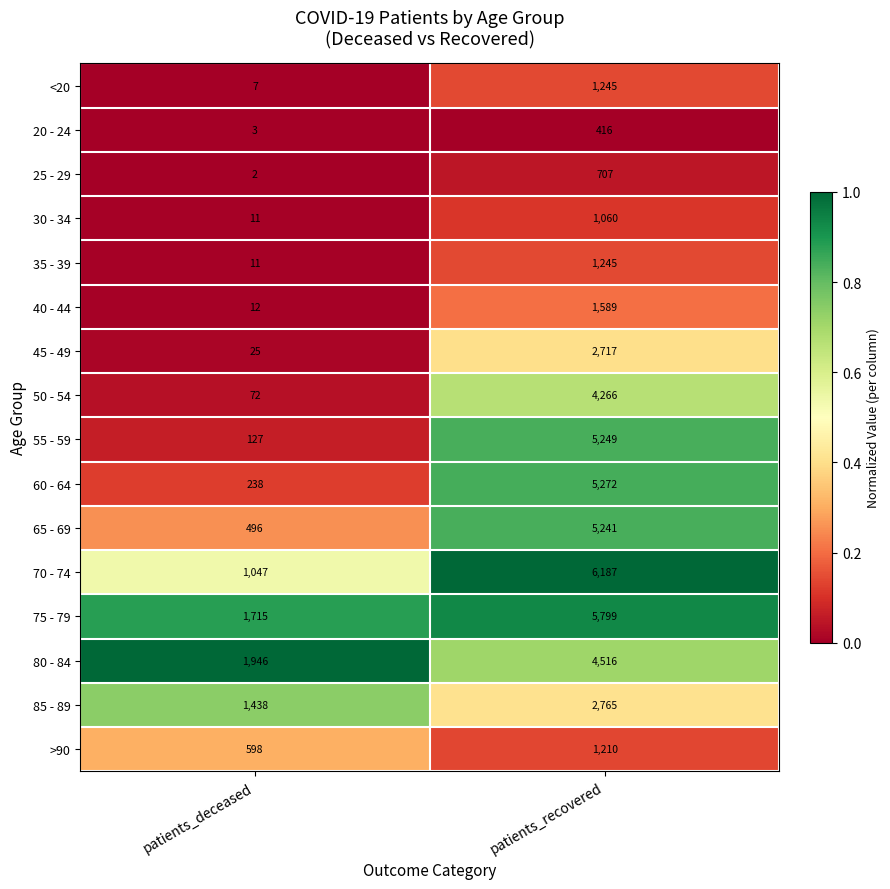

At which label is 70 - 74 closest to 3617?

patients_deceased